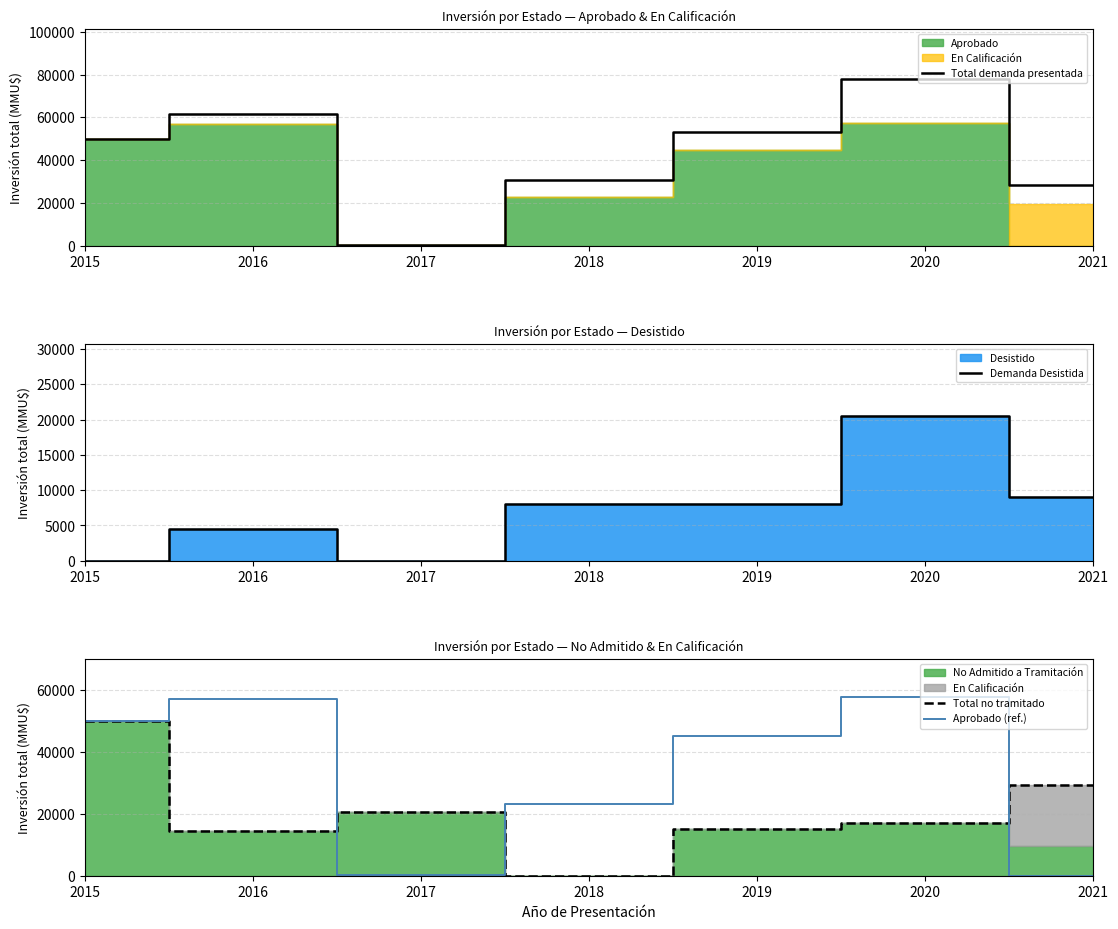

Which series has the largest range (max minus min)?

Total demanda presentada